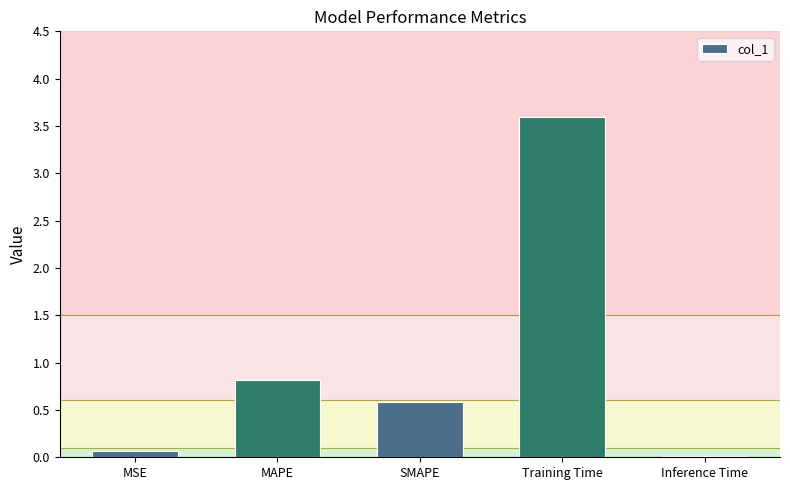

Rank the categories by value from highest to lowest.

Training Time, MAPE, SMAPE, MSE, Inference Time